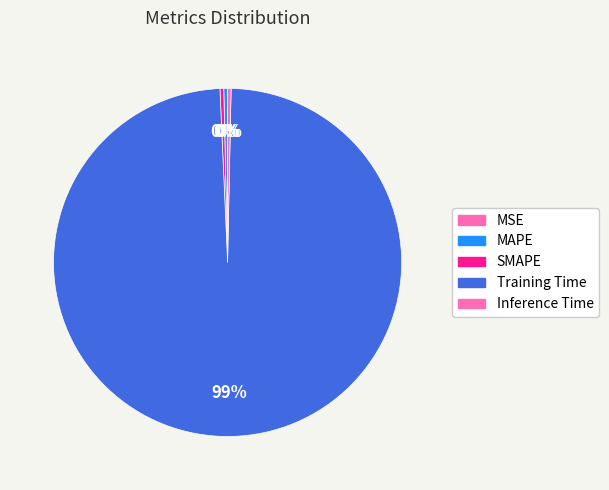

Combined, what portion of the pie is Training Time and Inference Time?

99.3%